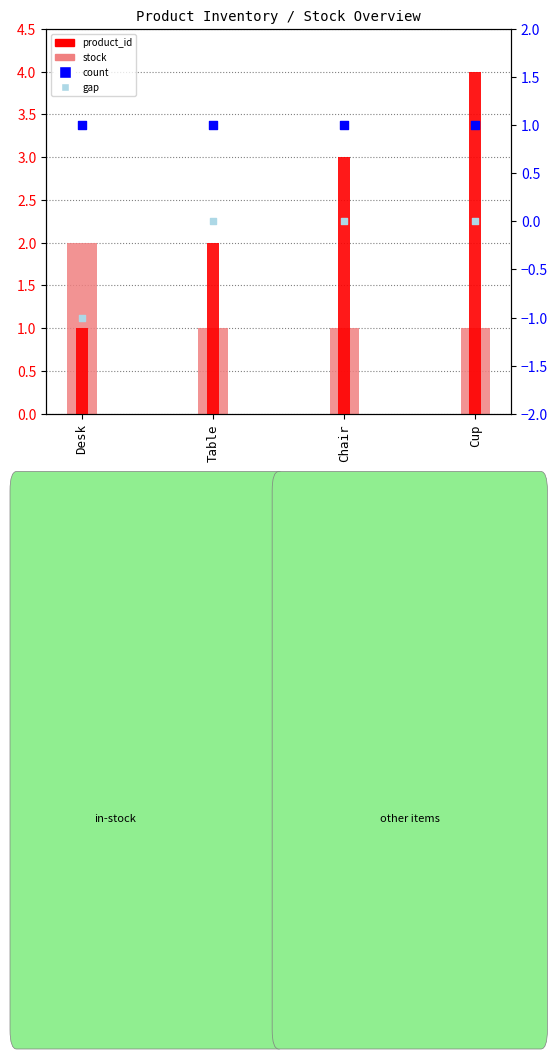

What is the total value across all series at Cup?

6